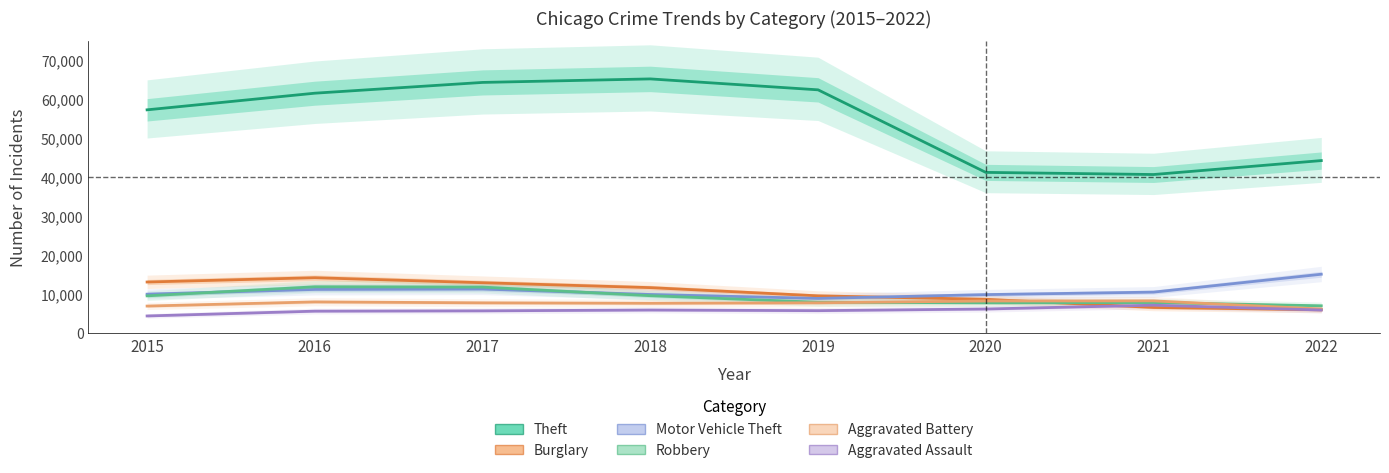

How many lines are shown in the chart?

6